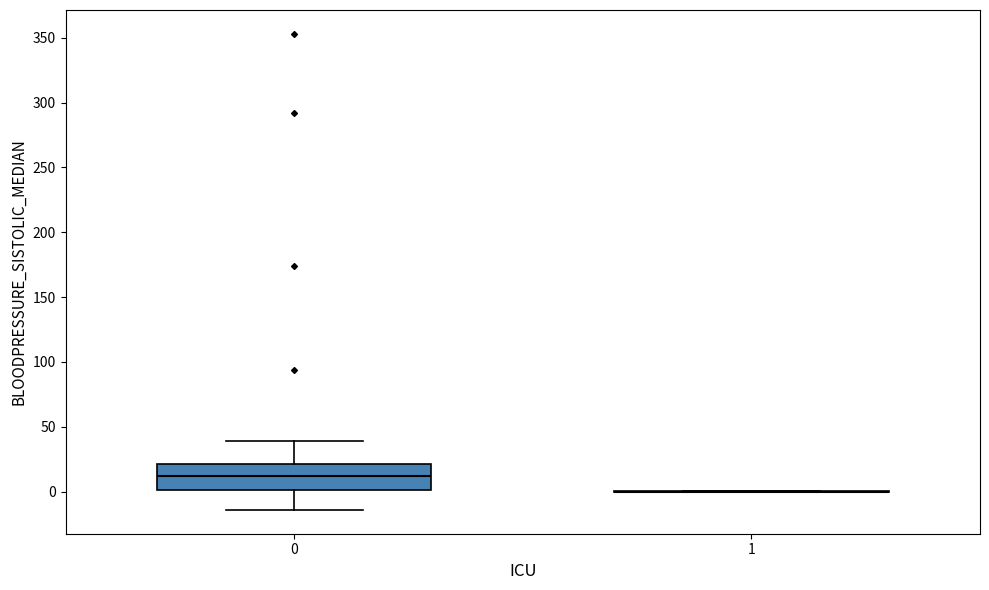

Where does the lower whisker of the box at x = 0 end on the y-axis? The values are not printed on the chart, so give them approximately, as read against the axis.

-15